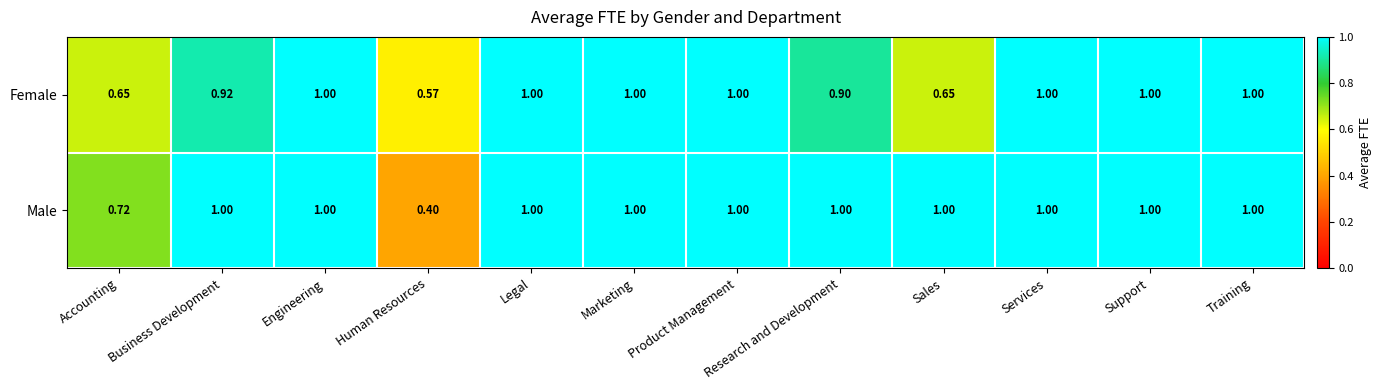

Which series has the largest total across all categories?

Male